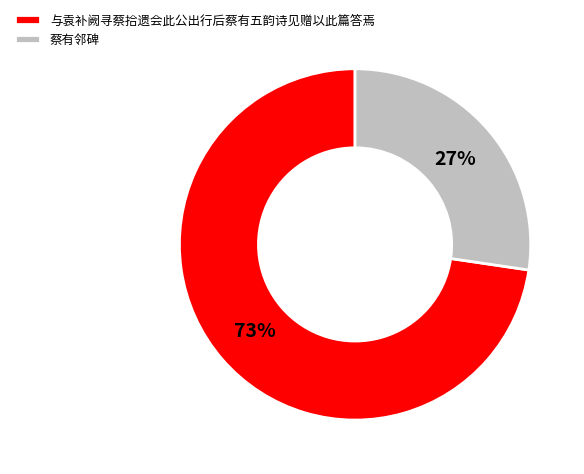

Rank the categories by value from highest to lowest.

与袁补阙寻蔡拾遗会此公出行后蔡有五韵诗见赠以此篇答焉, 蔡有邻碑